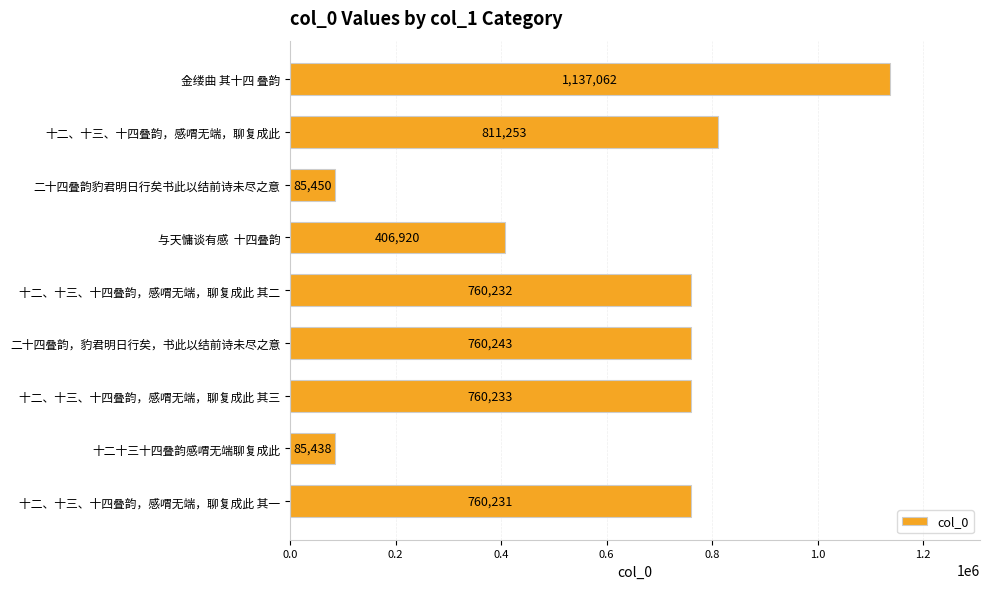

What is the label of the 7th bar from the top?

十二、十三、十四叠韵，感喟无端，聊复成此 其三